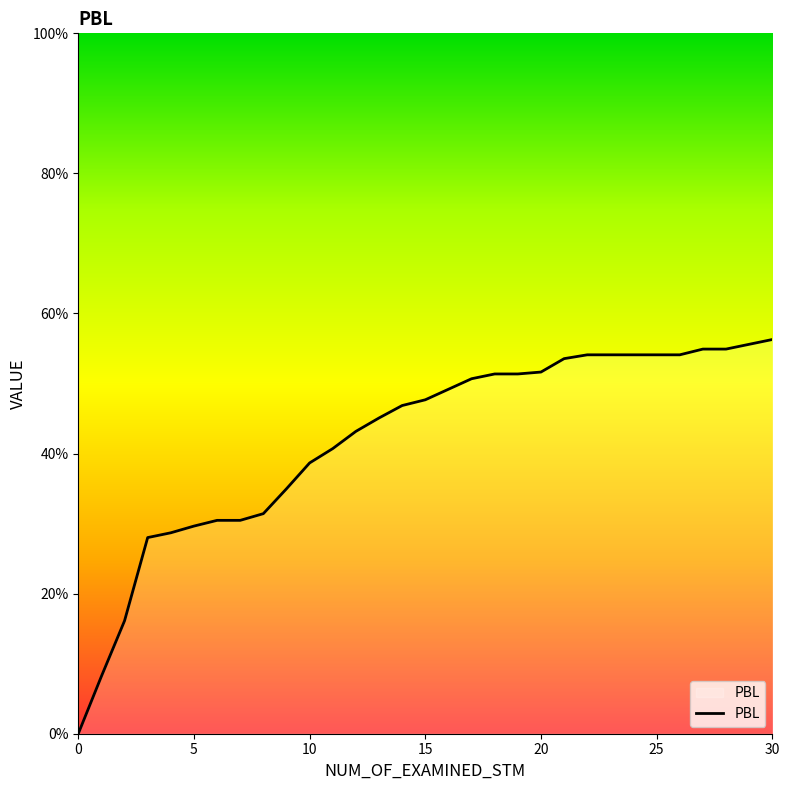

How many categories are shown in the chart?

31